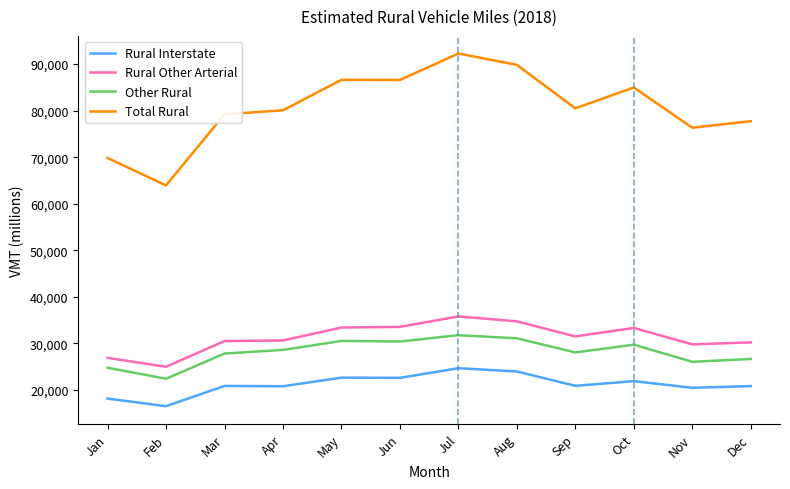

Rank the series by their maximum value, from highest to lowest.

Total Rural, Rural Other Arterial, Other Rural, Rural Interstate